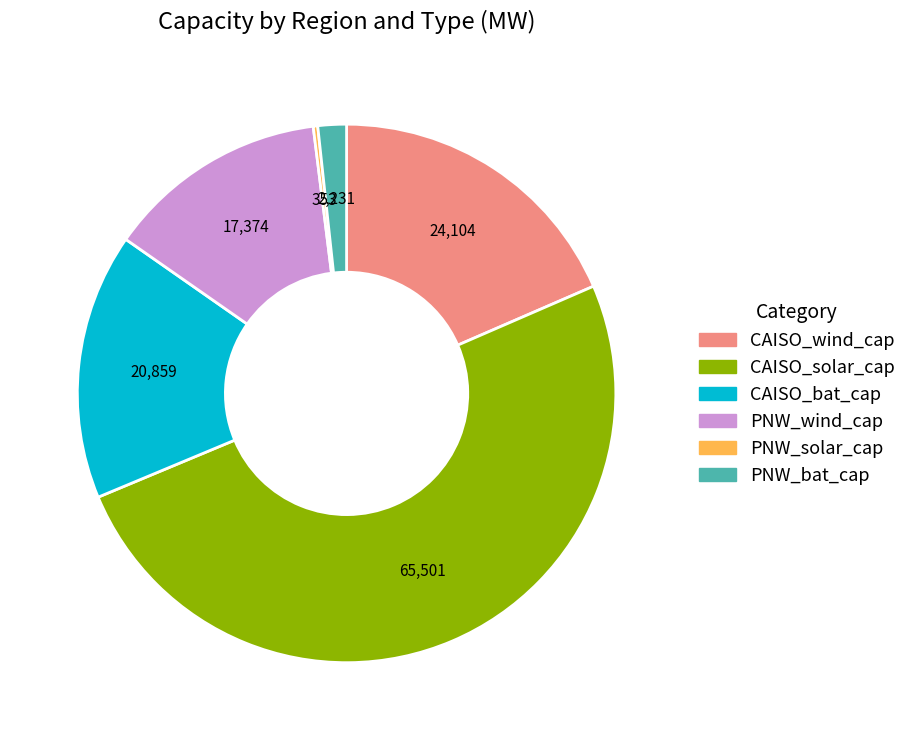

Which category accounts for the majority?

CAISO_solar_cap